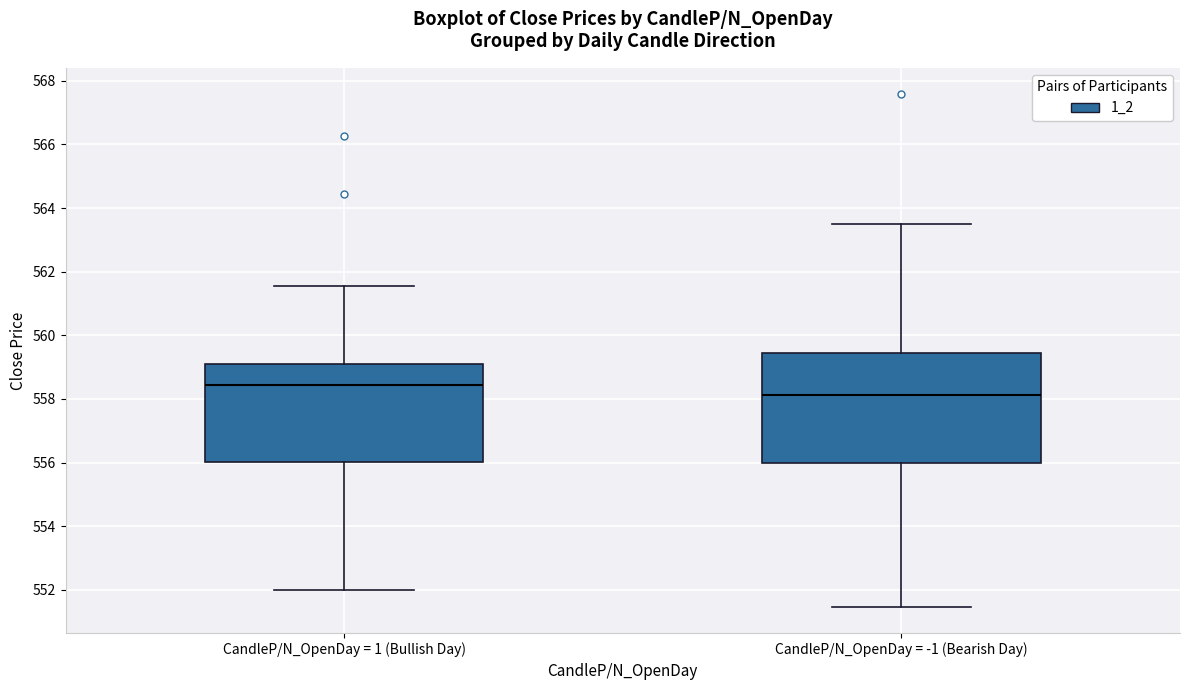

Where does the lower whisker of the box for CandleP/N_OpenDay = 1 (Bullish Day) end on the y-axis? The values are not printed on the chart, so give them approximately, as read against the axis.

552.0